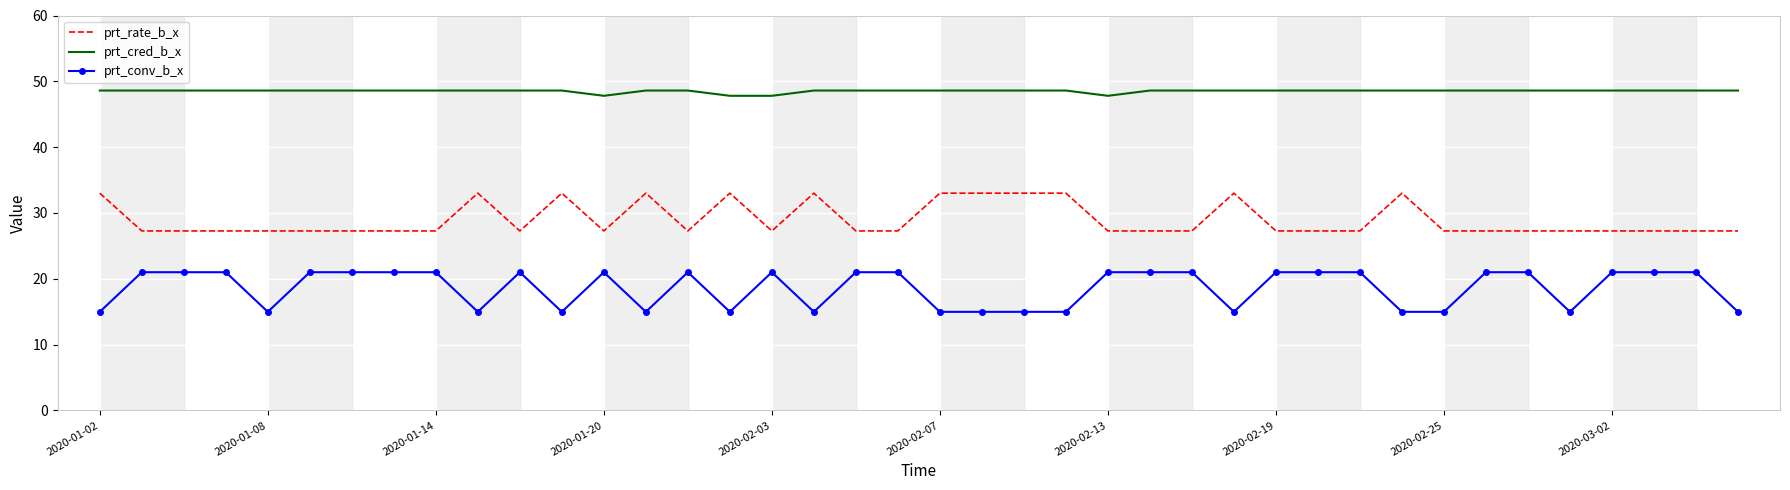

Which series has the widest spread of values?

prt_conv_b_x